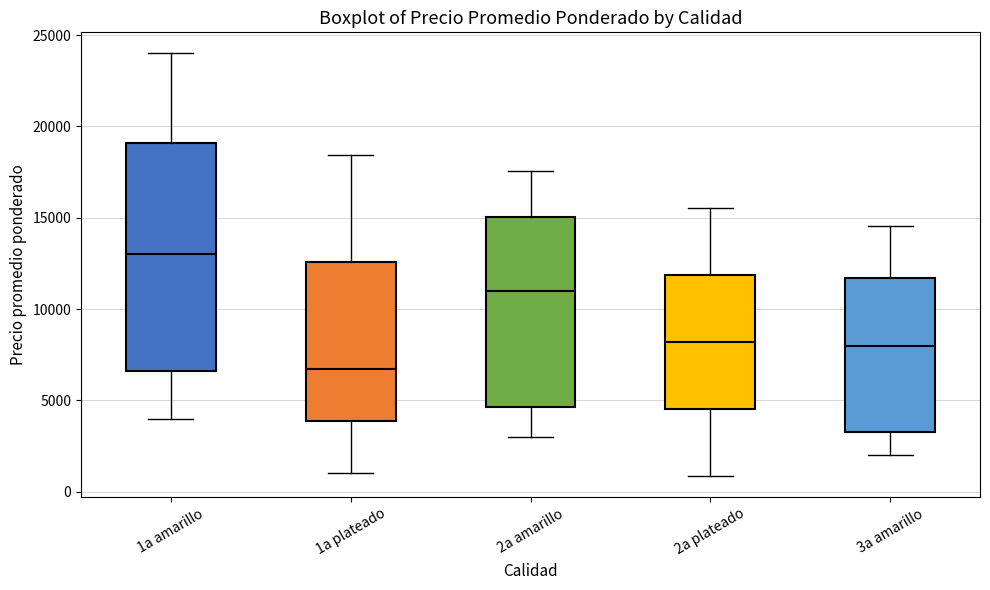

Reading left to right, read every box against the y-axis: the position of its median line, the range the box covers, and the ends of its whiskers. The values are not printed on the chart, so give them approximately, as read against the axis.

1a amarillo: median 13000, box 6500 to 19000, whiskers 4000 to 24000
1a plateado: median 6500, box 4000 to 12500, whiskers 1000 to 18500
2a amarillo: median 11000, box 4500 to 15000, whiskers 3000 to 17500
2a plateado: median 8000, box 4500 to 12000, whiskers 1000 to 15500
3a amarillo: median 8000, box 3500 to 11500, whiskers 2000 to 14500